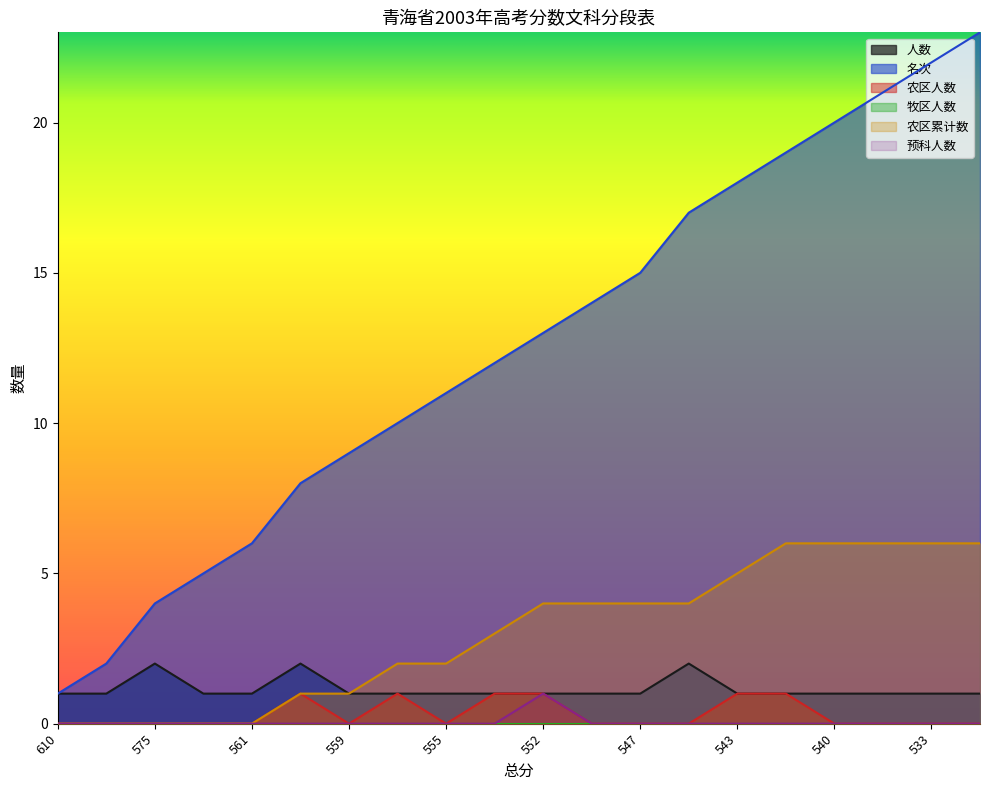

How many values in the 人数 series exceed 1?

3